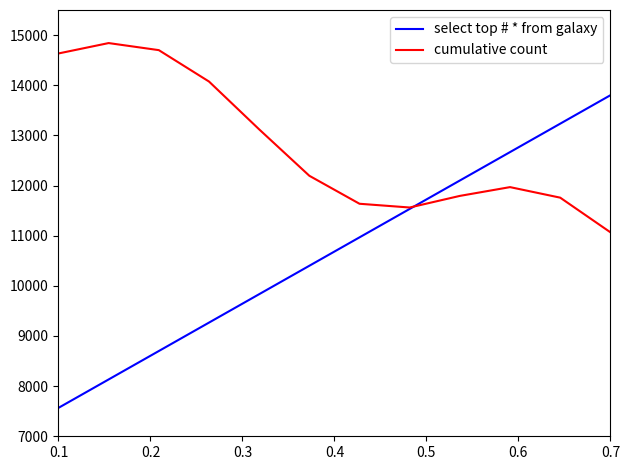

How many interior local valleys does the cumulative count series have?

1